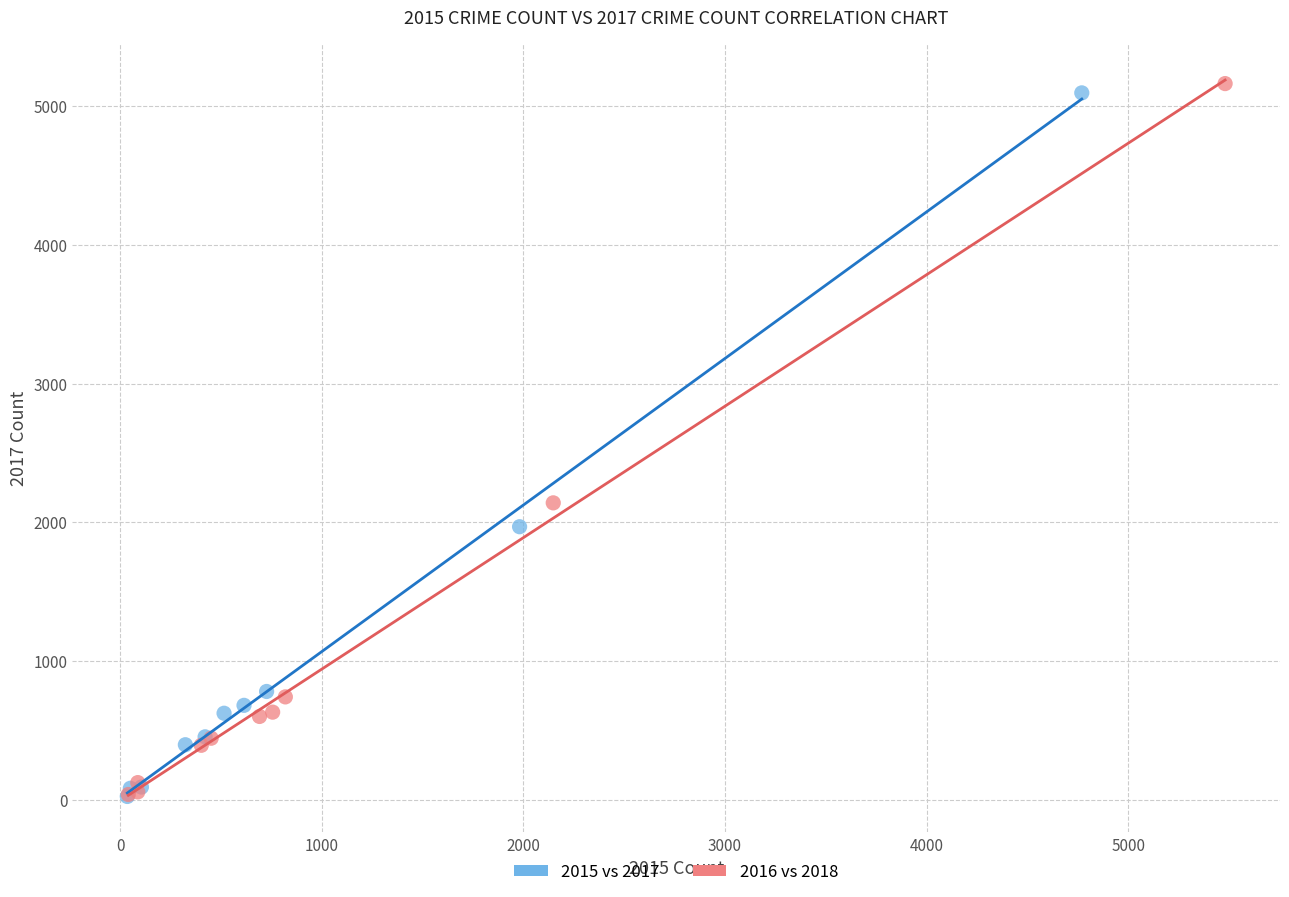

Which series contains the highest Y value?

2016 vs 2018